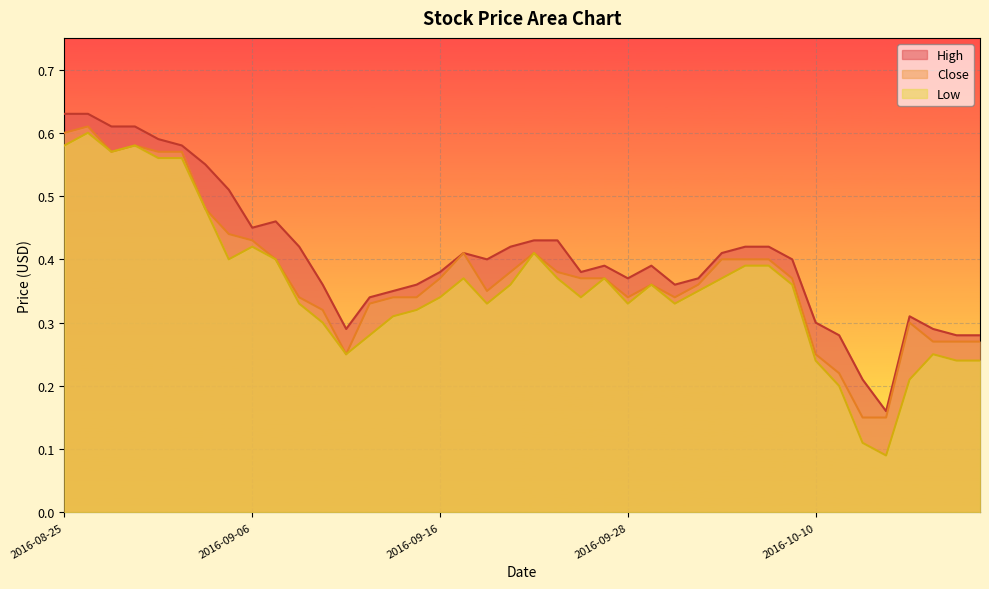

In High, how many points are lower than both neighbors (excluding endpoints)?

7